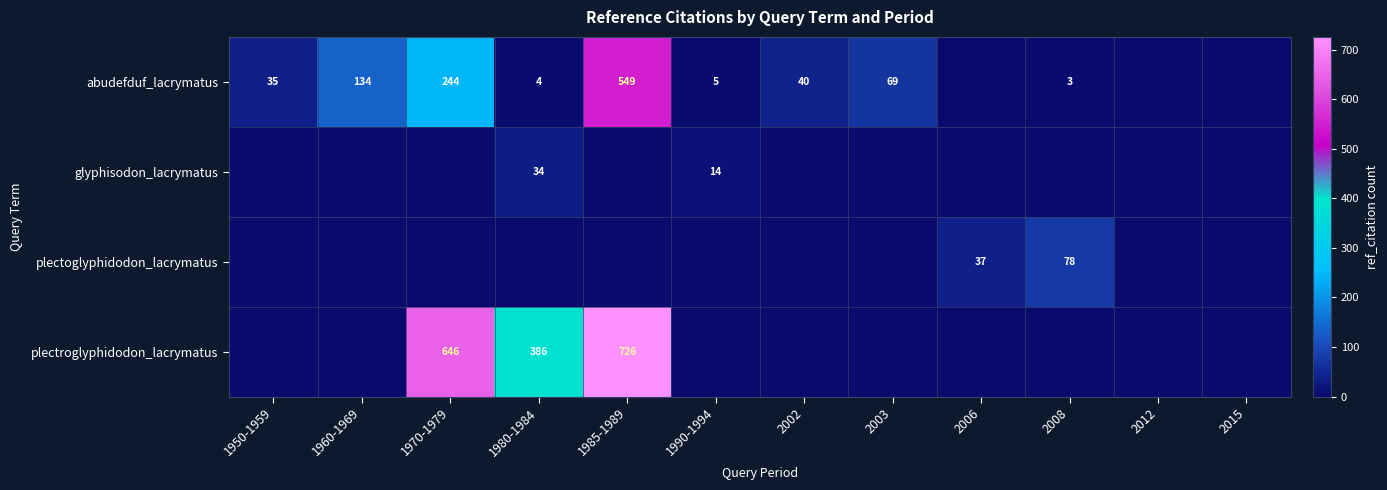

True or false: abudefduf_lacrymatus has a value of 1 at 1990-1994.

False